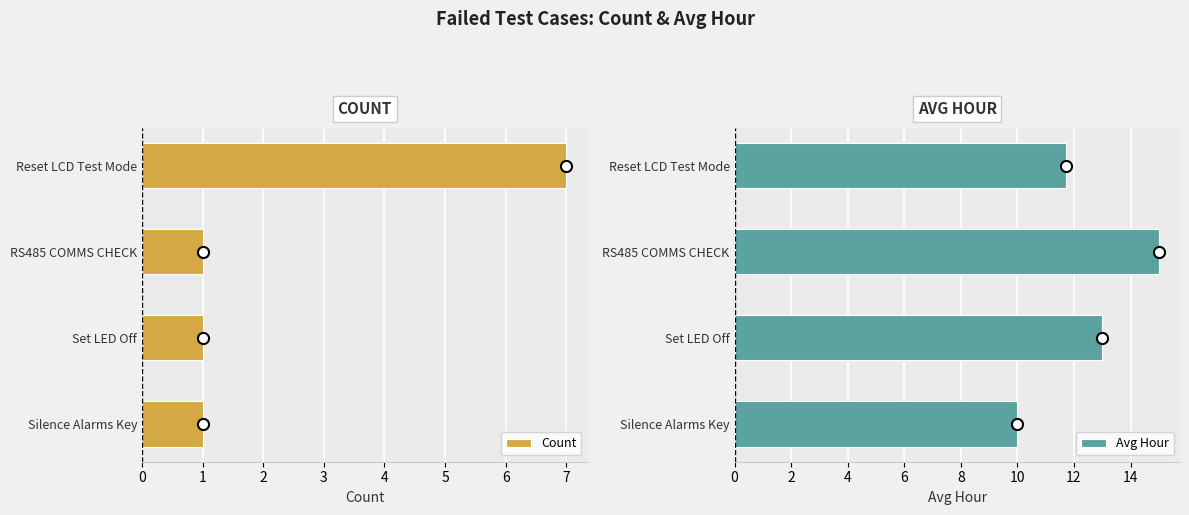

How many bars are there in total?

8